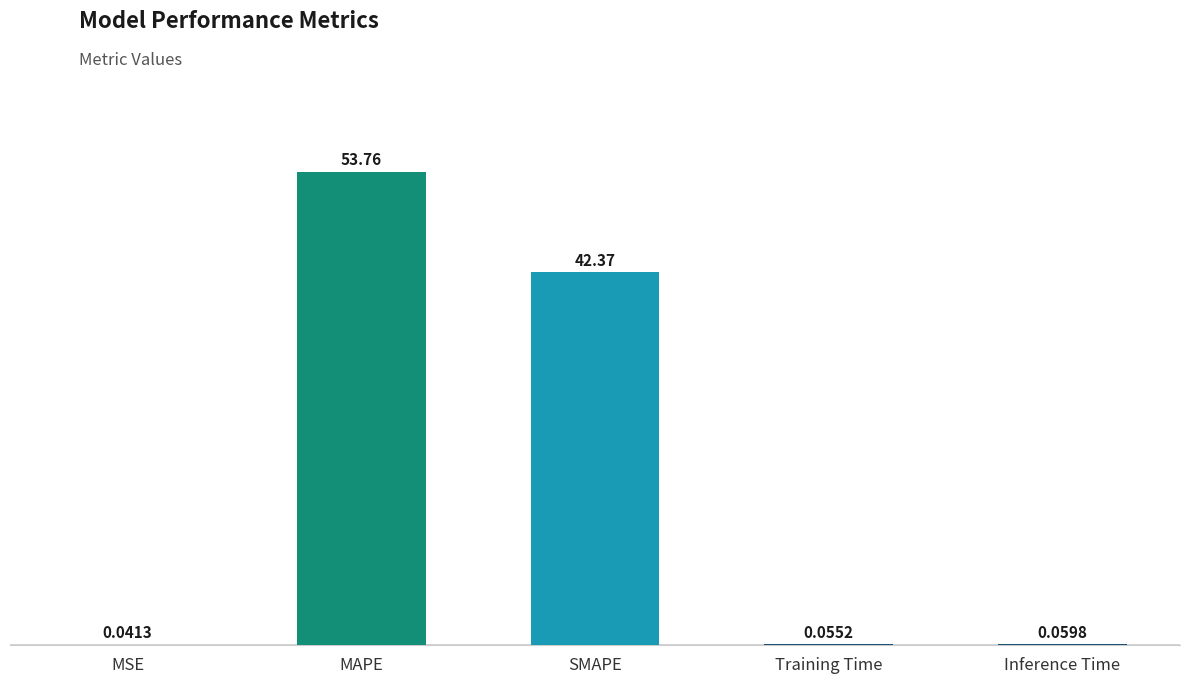

What is the sum of the values at SMAPE and Training Time?

42.4